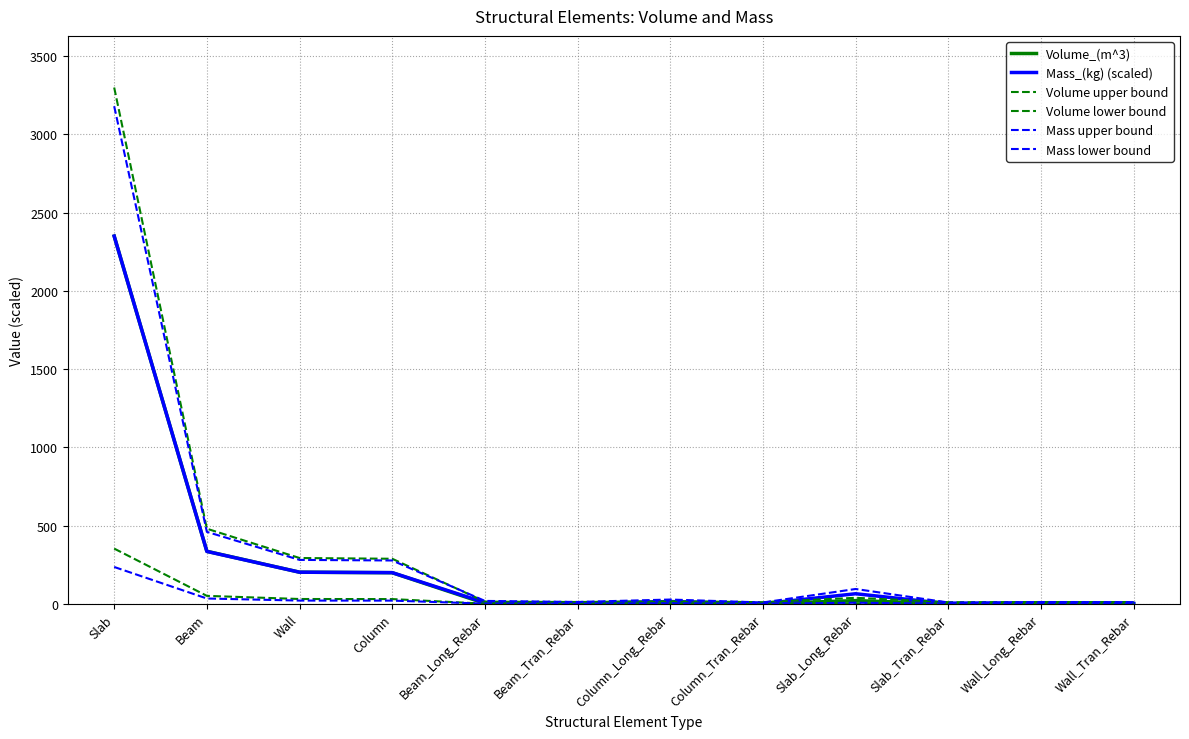

How many values in the Mass_(kg) (scaled) series exceed 13?

6